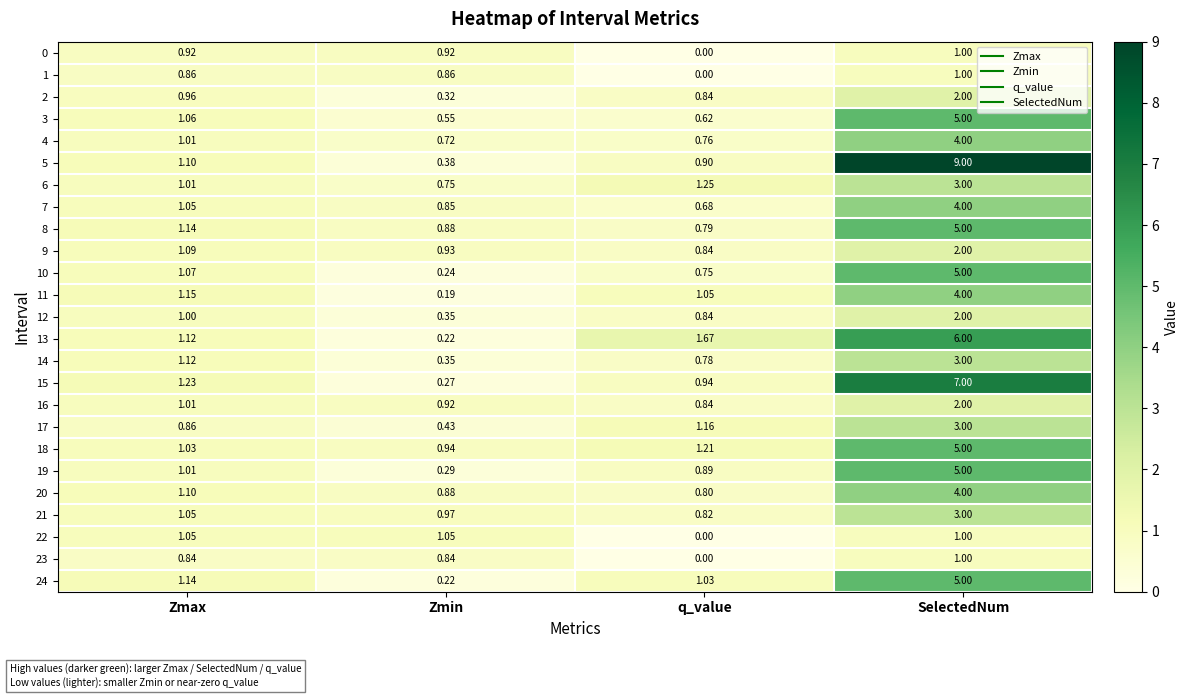

At which category is the sum across all series the highest?

SelectedNum